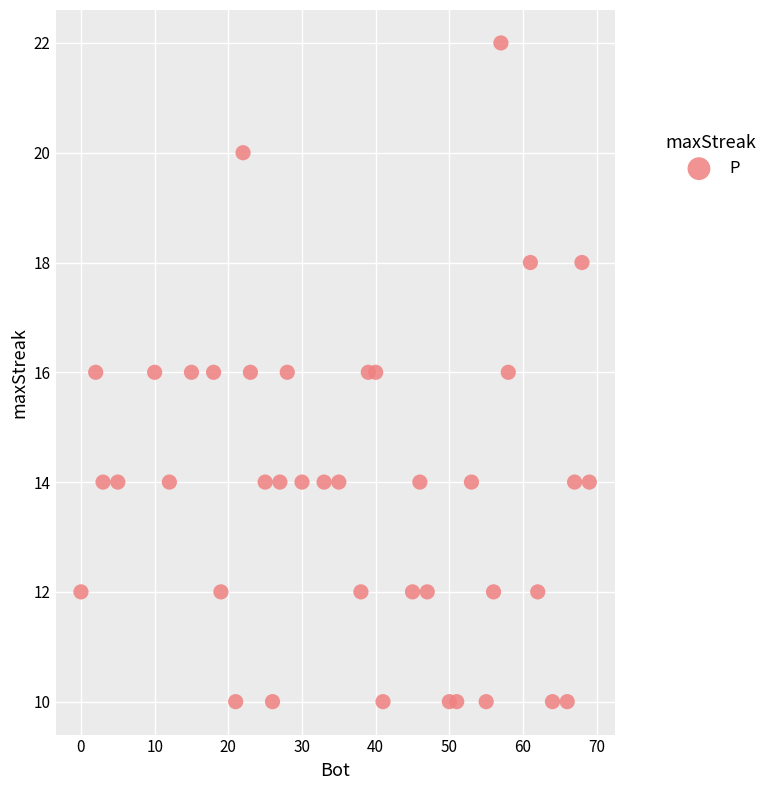

What is the range of Y values (max minus min)?

12